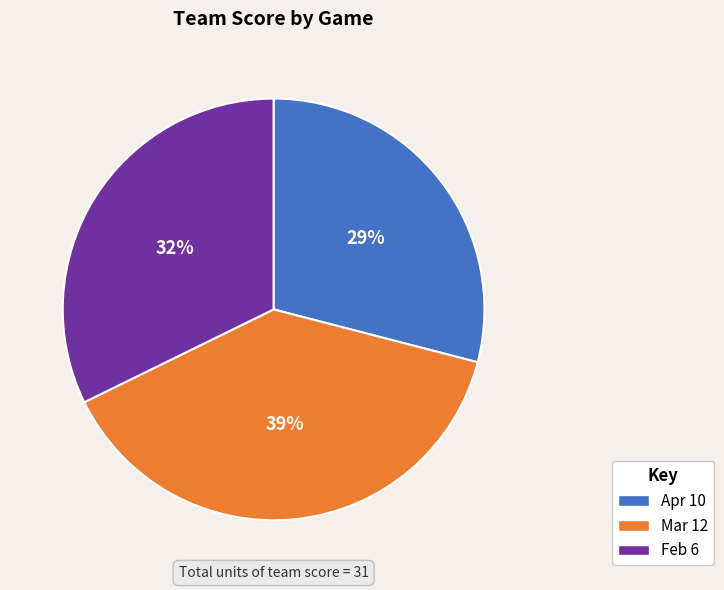

Between Apr 10 and Mar 12, which is larger?

Mar 12